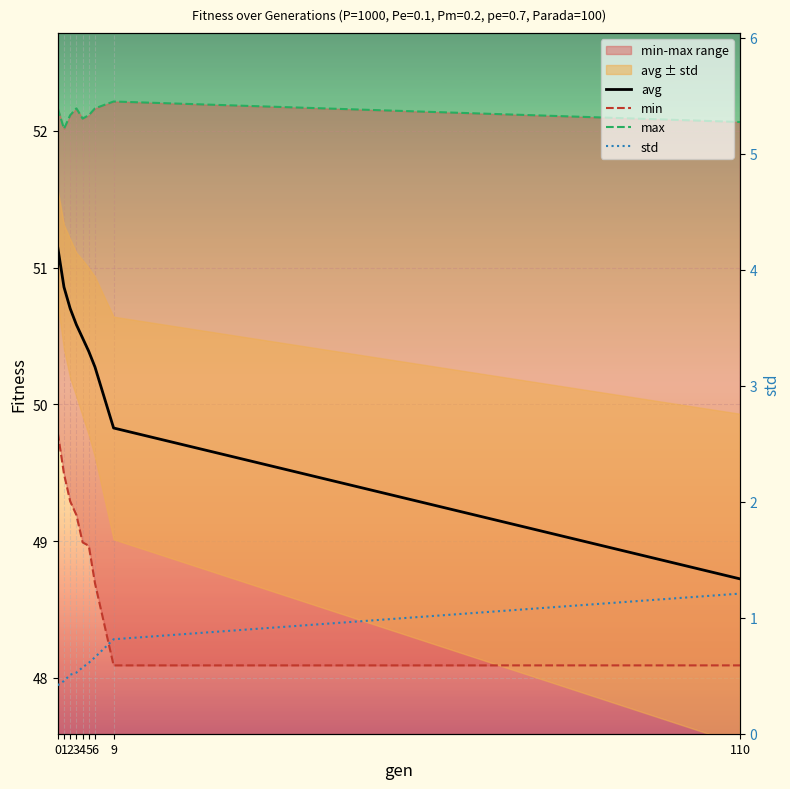

Which category has the highest value in the max series?

9